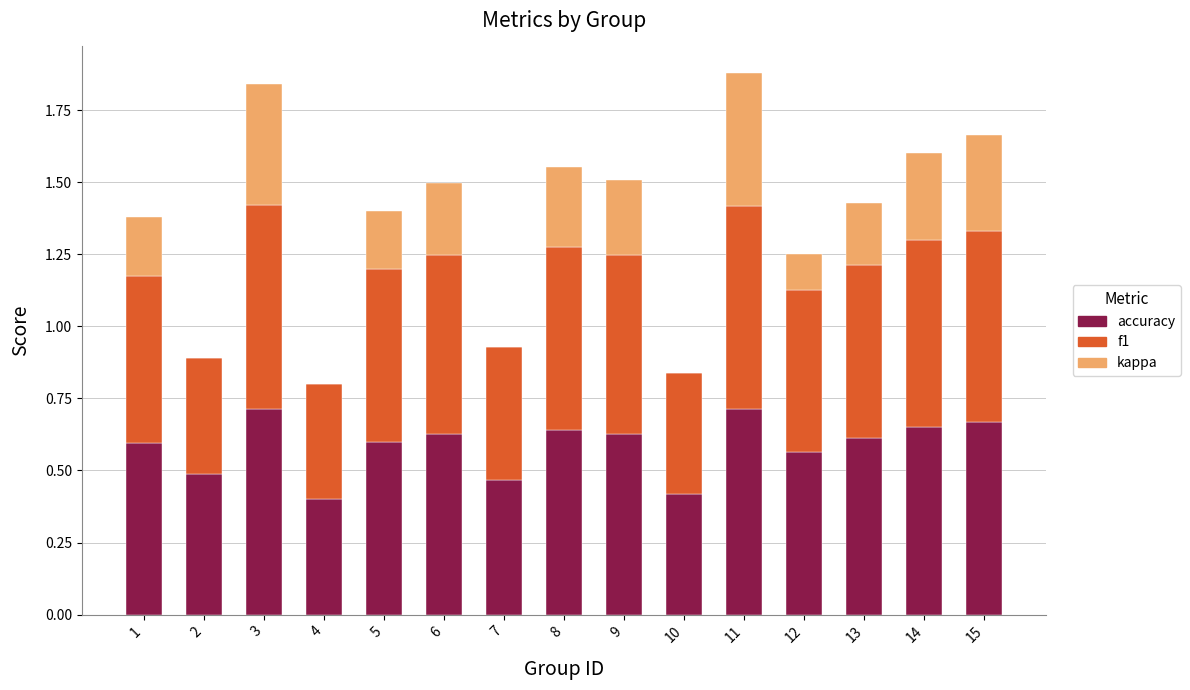

The value of accuracy at 3 is 1.3. True or false?

False